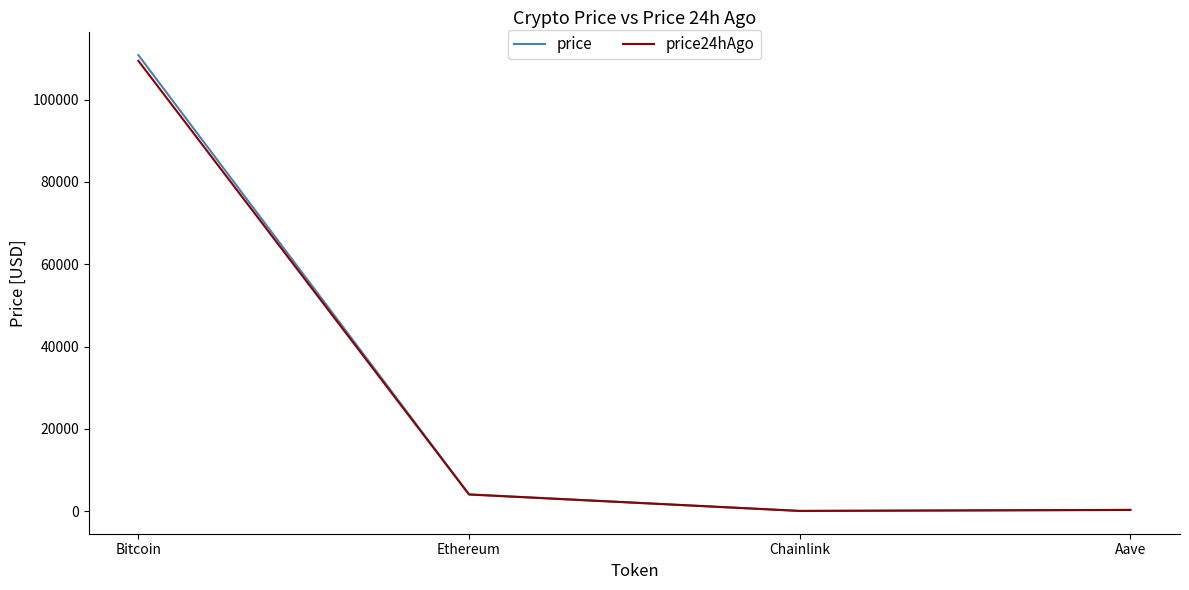

How many distinct data groups are displayed?

2